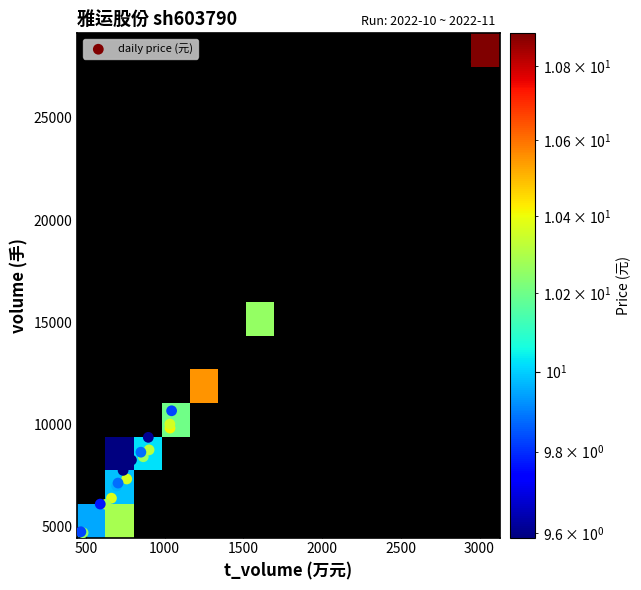

What Y value in the scatter plot is closest to 16227?

15703